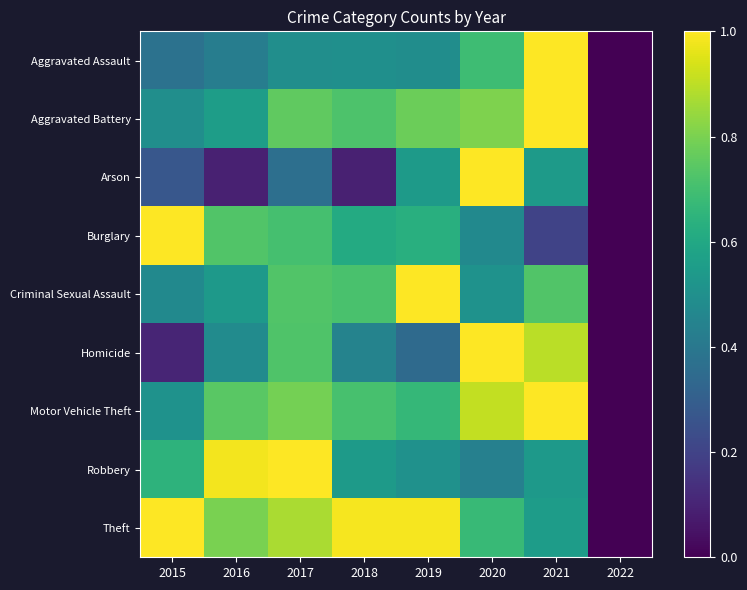

Reading right to left, extract all data points from this chart.

Aggravated Assault: 2022=0.0	2021=1.0	2020=0.7	2019=0.5	2018=0.5	2017=0.5	2016=0.4	2015=0.4
Aggravated Battery: 2022=0.0	2021=1.0	2020=0.8	2019=0.8	2018=0.7	2017=0.8	2016=0.6	2015=0.5
Arson: 2022=0.0	2021=0.5	2020=1.0	2019=0.5	2018=0.1	2017=0.4	2016=0.1	2015=0.3
Burglary: 2022=0.0	2021=0.2	2020=0.5	2019=0.6	2018=0.6	2017=0.7	2016=0.7	2015=1.0
Criminal Sexual Assault: 2022=0.0	2021=0.7	2020=0.5	2019=1.0	2018=0.7	2017=0.7	2016=0.5	2015=0.5
Homicide: 2022=0.0	2021=0.9	2020=1.0	2019=0.3	2018=0.4	2017=0.7	2016=0.5	2015=0.1
Motor Vehicle Theft: 2022=0.0	2021=1.0	2020=0.9	2019=0.7	2018=0.7	2017=0.8	2016=0.7	2015=0.5
Robbery: 2022=0.0	2021=0.5	2020=0.4	2019=0.5	2018=0.5	2017=1.0	2016=1.0	2015=0.6
Theft: 2022=0.0	2021=0.6	2020=0.7	2019=1.0	2018=1.0	2017=0.9	2016=0.8	2015=1.0